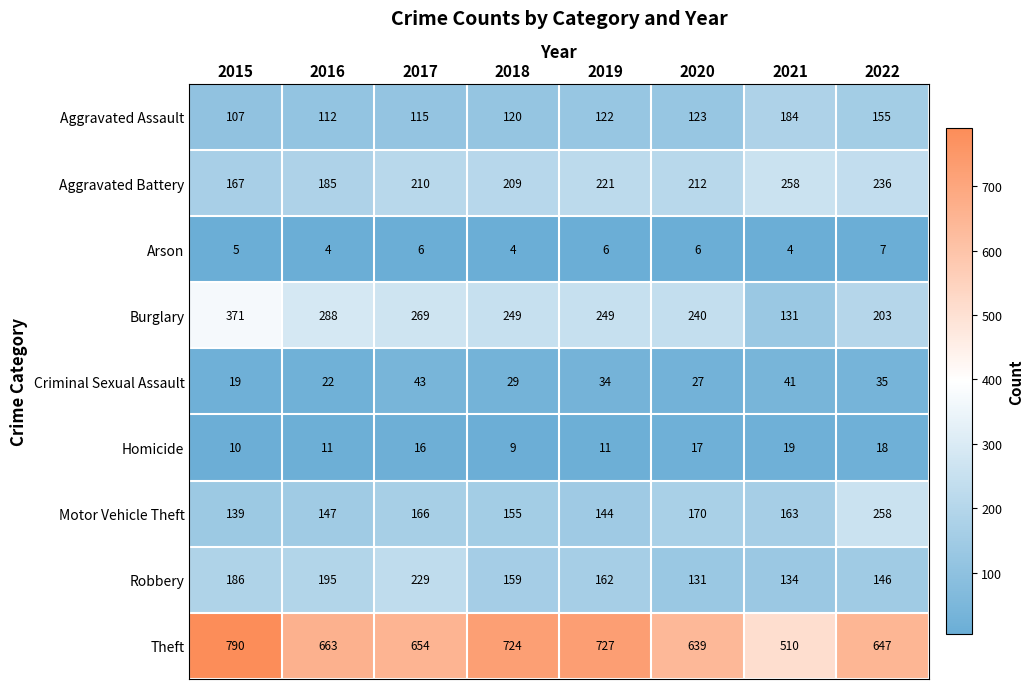

At which category is the sum across all series the highest?

2015